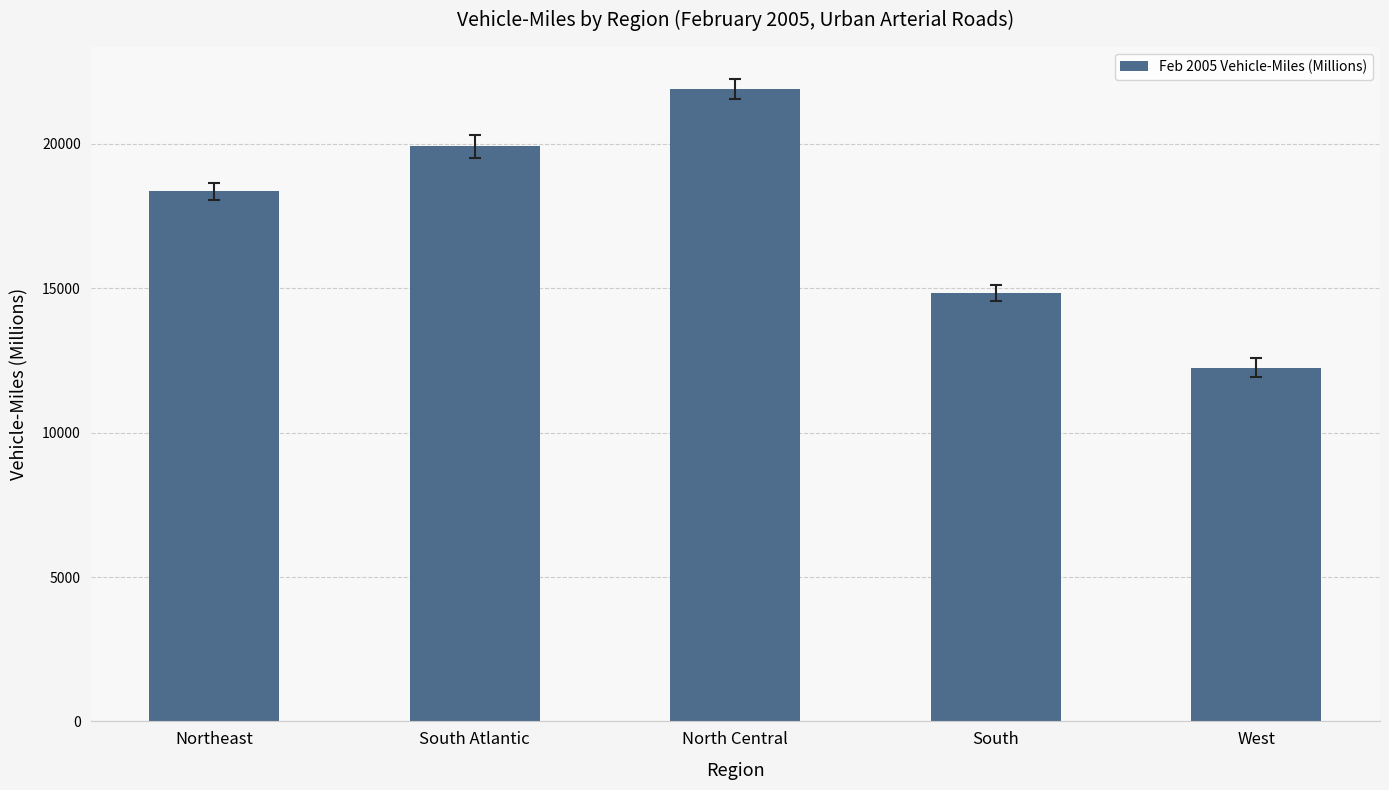

Read the value at South Atlantic.

19917